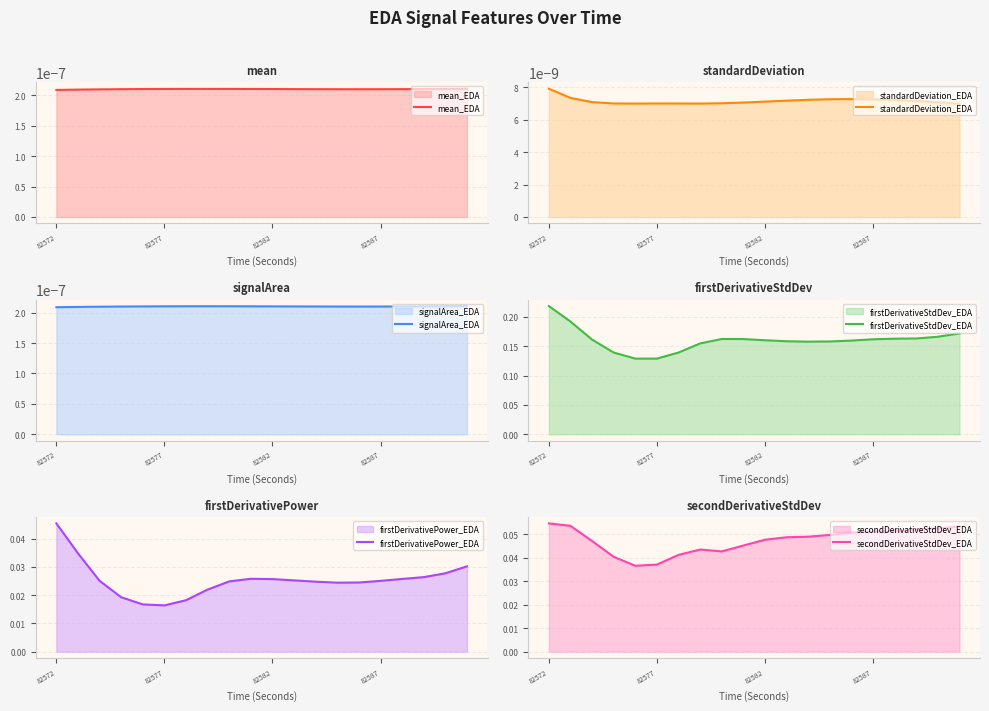

At which label does firstDerivativeStdDev_EDA reach its peak?

82572